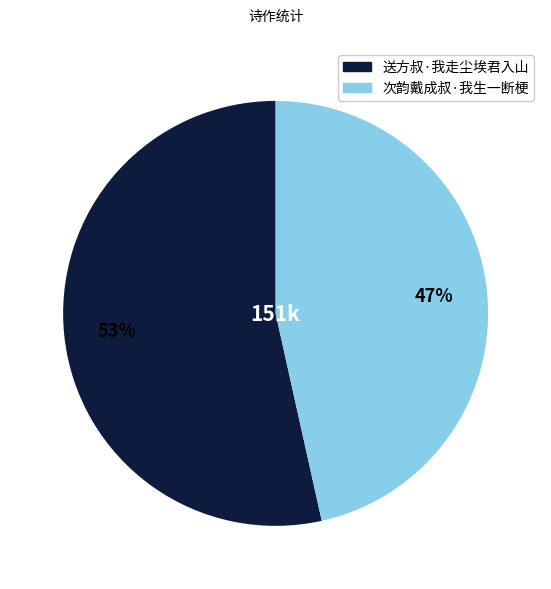

Approximately how many times larger is the value at 送方叔·我走尘埃君入山 compared to 次韵戴成叔·我生一断梗?

1.1